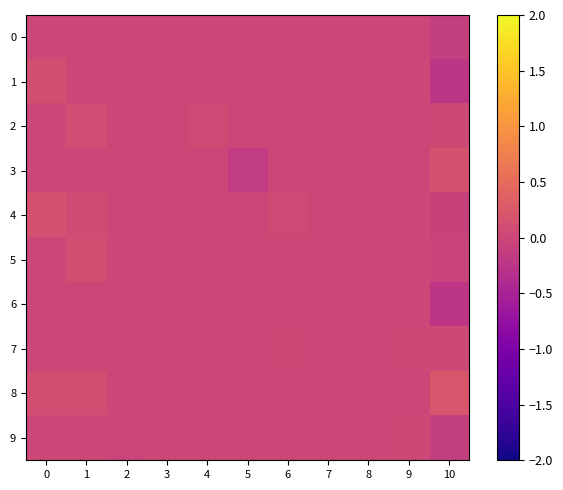

Reading right to left, transcribe all the data shown in this chart.

0: 10=-0.1	9=0.0	8=0.0	7=0.0	6=0.0	5=0.0	4=0.0	3=0.0	2=0.0	1=0.0	0=0.0
1: 10=-0.2	9=0.0	8=0.0	7=0.0	6=0.0	5=0.0	4=0.0	3=0.0	2=0.0	1=0.0	0=0.1
2: 10=0.0	9=0.0	8=0.0	7=0.0	6=0.0	5=0.0	4=0.1	3=0.0	2=0.0	1=0.1	0=0.0
3: 10=0.2	9=0.0	8=0.0	7=0.0	6=0.0	5=-0.1	4=0.0	3=0.0	2=0.0	1=0.0	0=0.0
4: 10=-0.1	9=0.0	8=0.0	7=0.0	6=0.1	5=0.0	4=0.0	3=0.0	2=0.0	1=0.1	0=0.1
5: 10=-0.0	9=0.0	8=0.0	7=0.0	6=0.0	5=0.0	4=0.0	3=0.0	2=0.0	1=0.1	0=0.0
6: 10=-0.2	9=0.0	8=0.0	7=0.0	6=0.0	5=0.0	4=0.0	3=0.0	2=0.0	1=0.0	0=0.0
7: 10=0.0	9=0.0	8=0.0	7=0.0	6=0.0	5=0.0	4=0.0	3=0.0	2=0.0	1=0.0	0=0.0
8: 10=0.2	9=0.0	8=0.0	7=0.0	6=0.0	5=0.0	4=0.0	3=0.0	2=0.0	1=0.1	0=0.1
9: 10=-0.1	9=0.0	8=0.0	7=0.0	6=0.0	5=0.0	4=0.0	3=0.0	2=-0.0	1=0.0	0=0.0